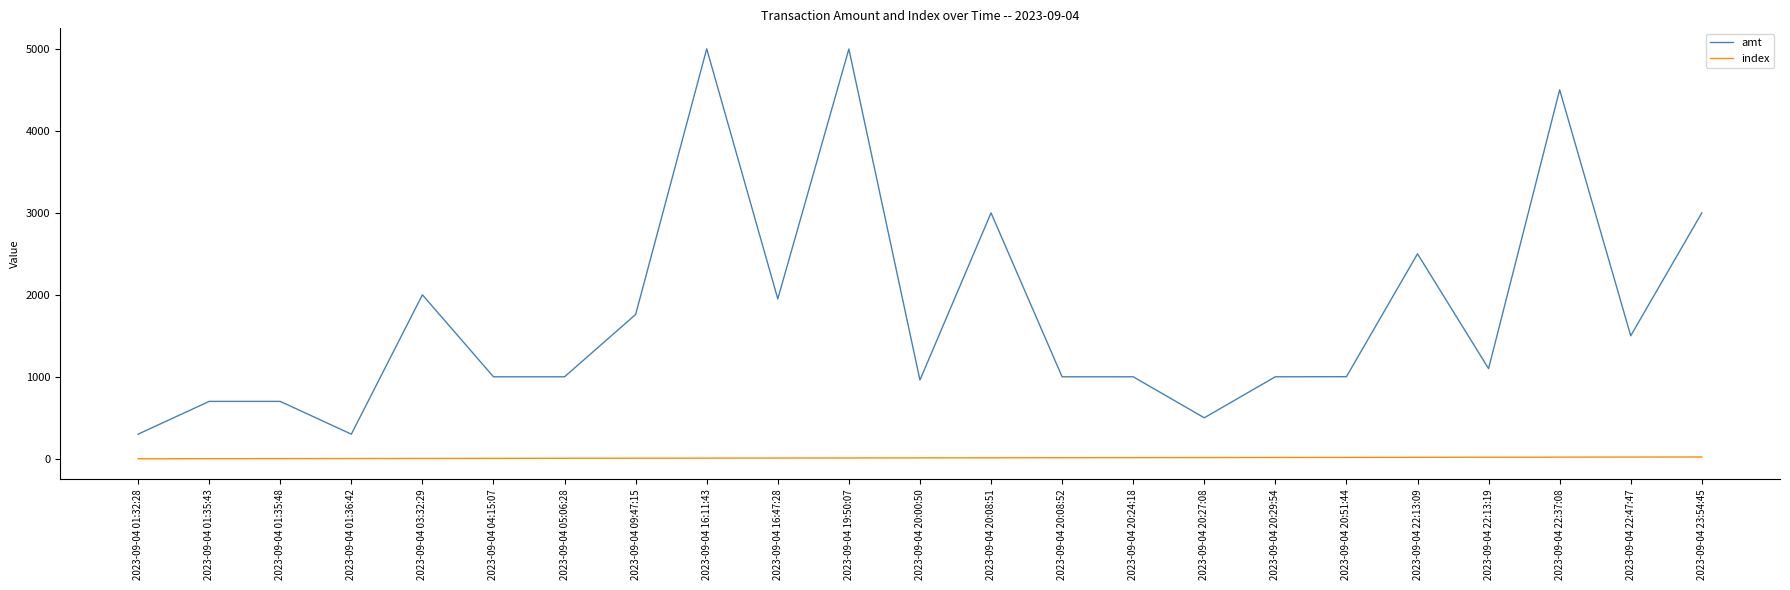

What is the average value of the index series?

11